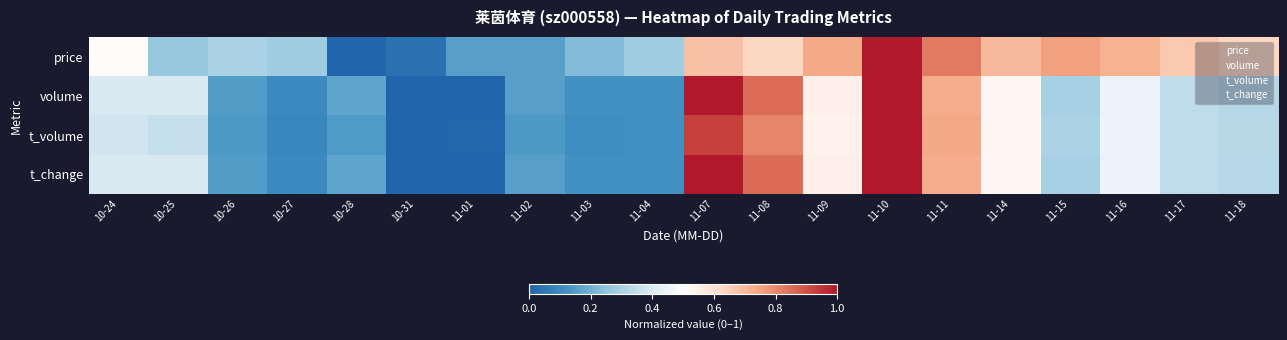

What is the total value across all series at 10-28?

0.5